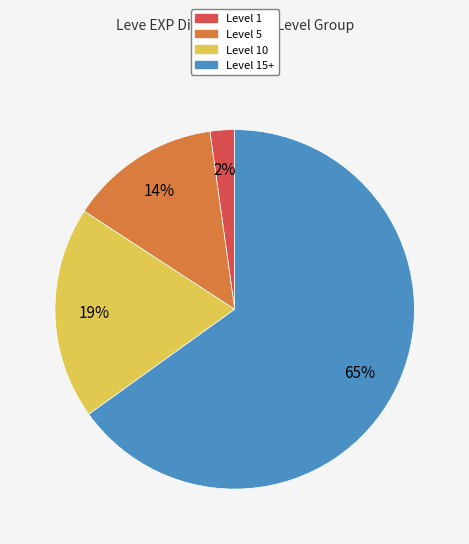

To the nearest percent, what is the difference between the largest and smallest slice percentages?

63%